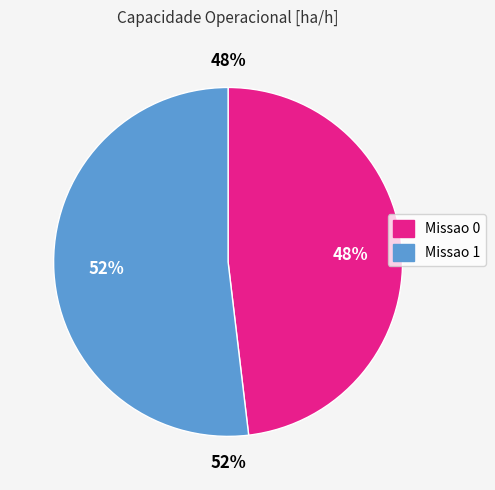

What is the largest slice in the pie chart?

Missao 1